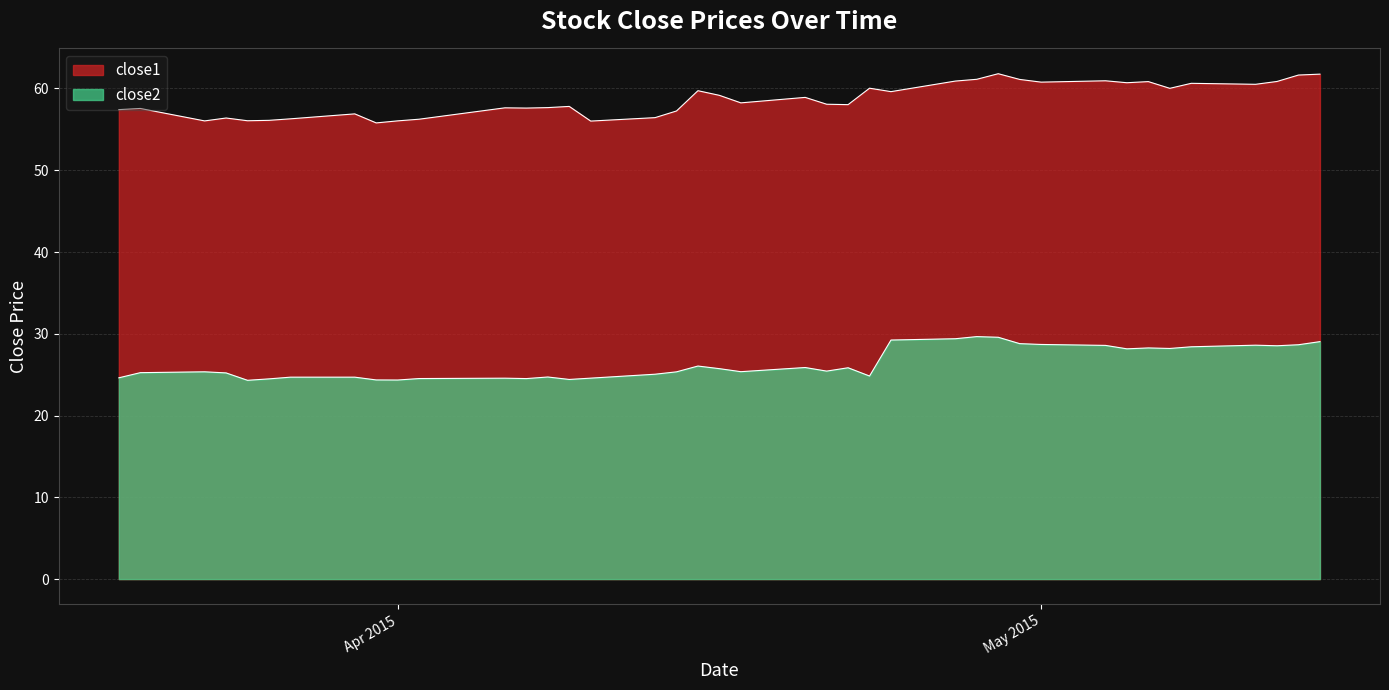

List the series in order of their peak value, highest first.

close1, close2